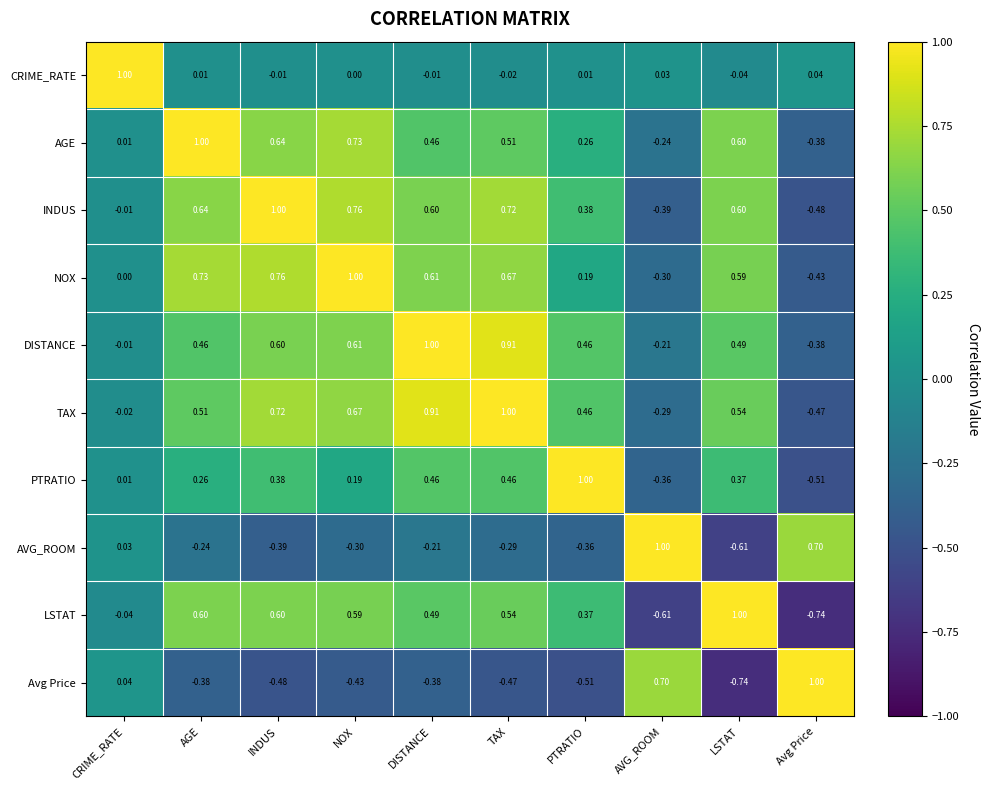

Where is Avg Price nearest to the value 0?

CRIME_RATE